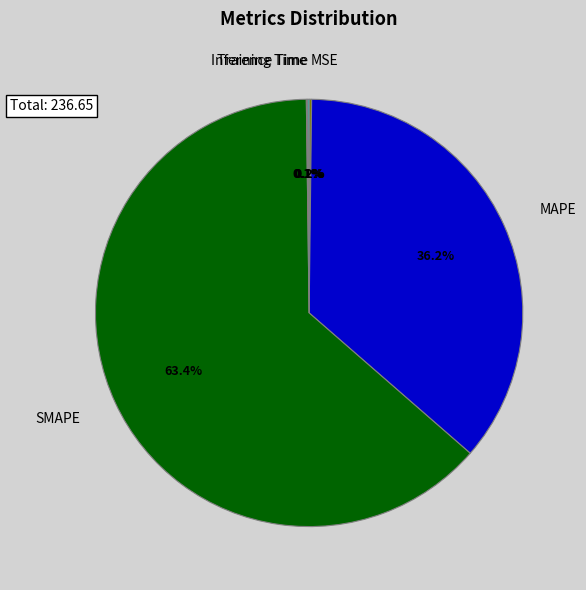

Between MAPE and SMAPE, which is larger?

SMAPE